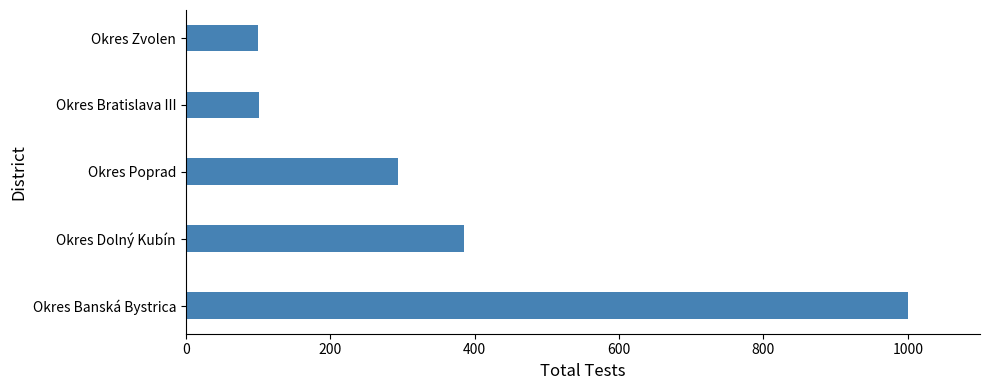

How many data points are less than 294?

2